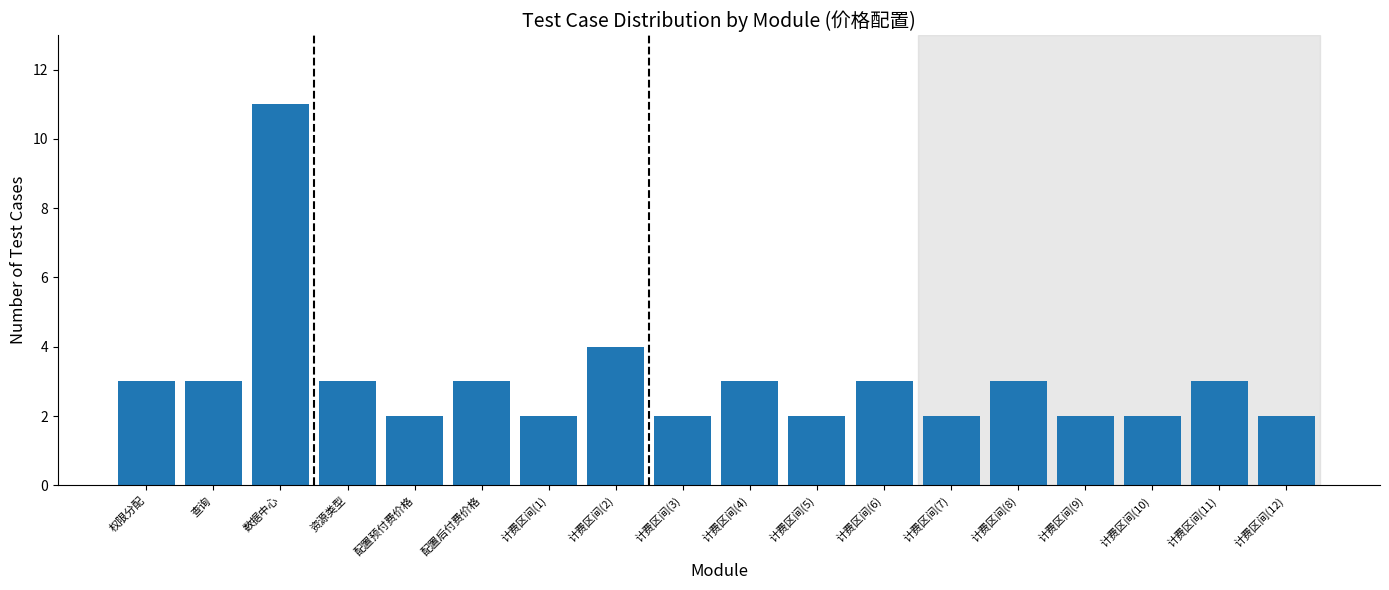

Reading left to right, what are all the values shown in this chart?

权限分配=3	查询=3	数据中心=11	资源类型=3	配置预付费价格=2	配置后付费价格=3	计费区间(1)=2	计费区间(2)=4	计费区间(3)=2	计费区间(4)=3	计费区间(5)=2	计费区间(6)=3	计费区间(7)=2	计费区间(8)=3	计费区间(9)=2	计费区间(10)=2	计费区间(11)=3	计费区间(12)=2